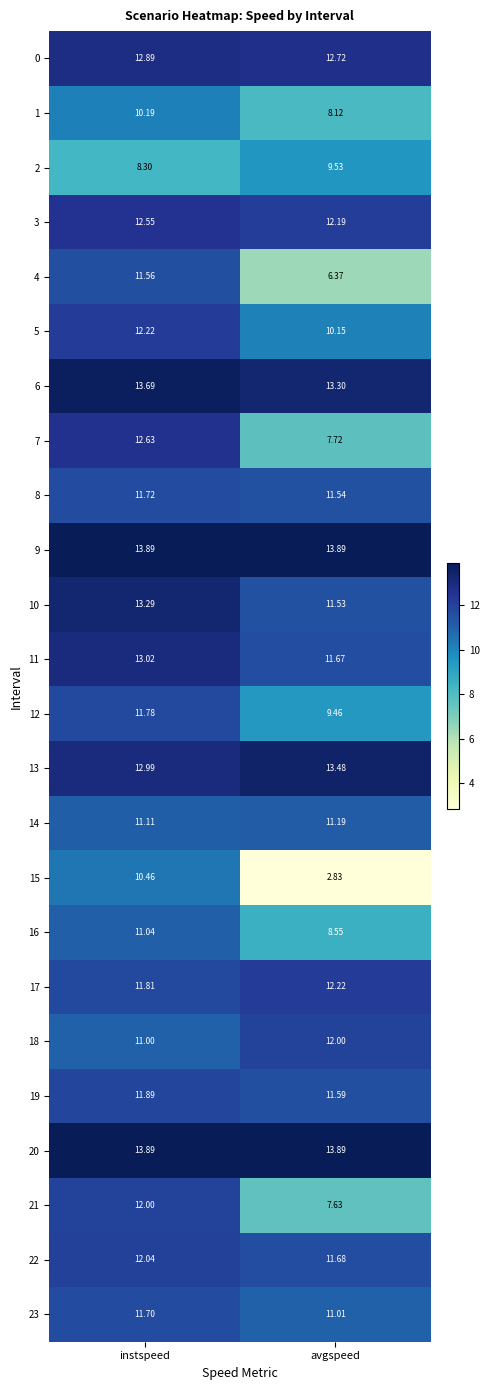

At which category is the sum across all series the highest?

instspeed